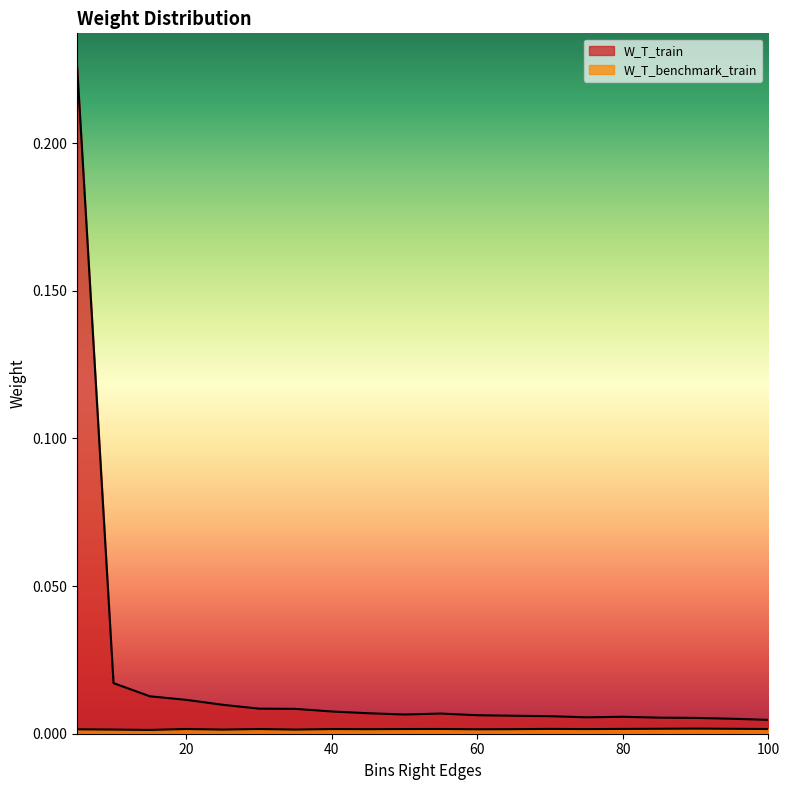

Rank the series by their average value, from lowest to highest.

W_T_benchmark_train, W_T_train